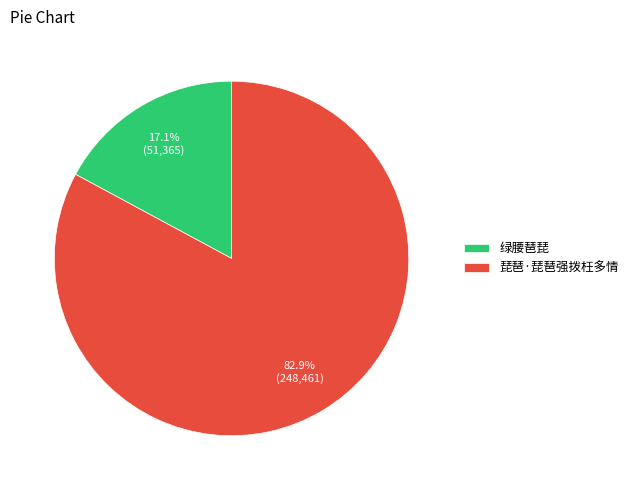

Which slice is the largest?

琵琶·琵琶强拨枉多情